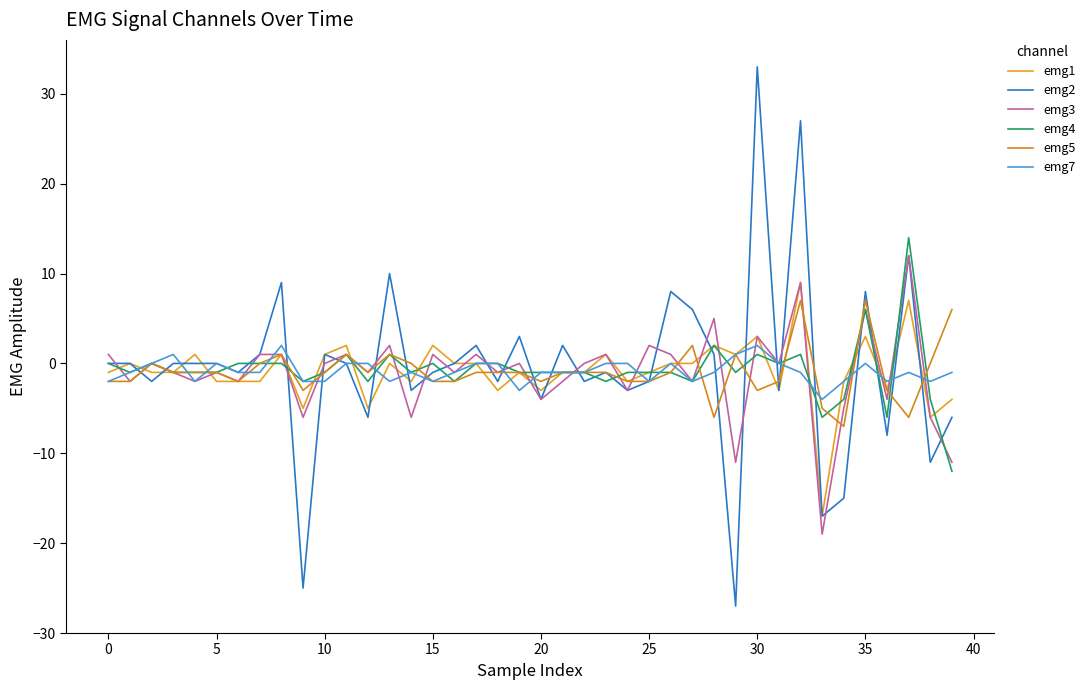

What is the difference between the second highest and second lowest values in the emg7 series?

5